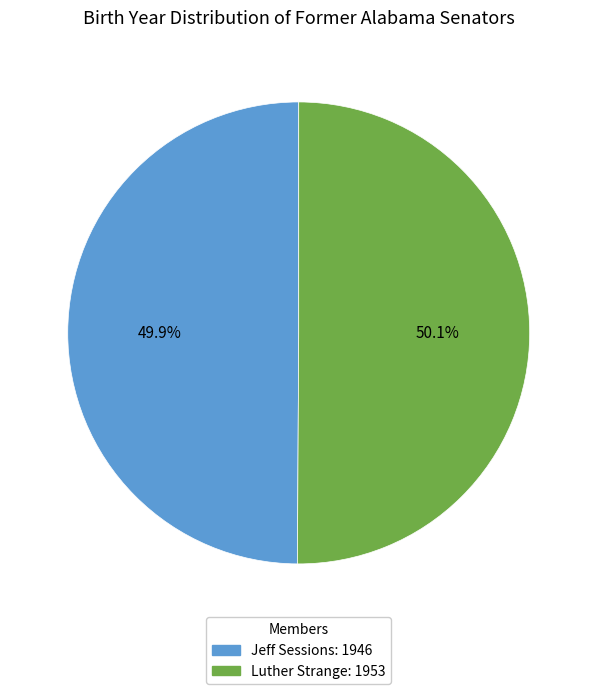

How much of the chart is everything except Jeff Sessions?

50.1%